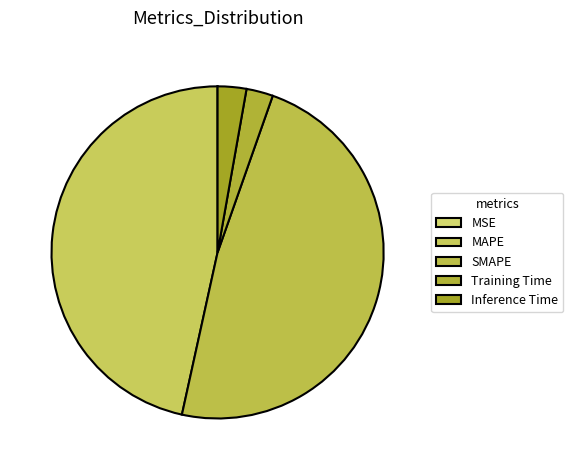

Count the number of slices in the pie.

5